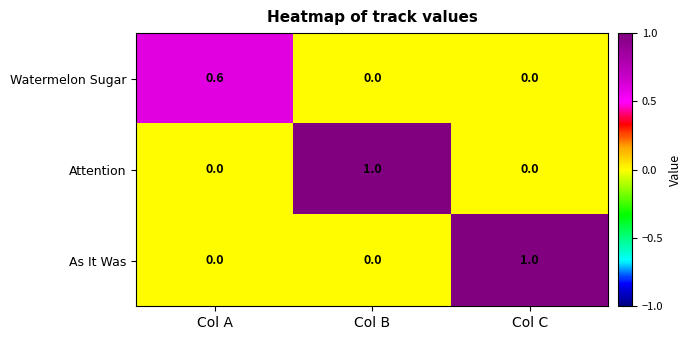

What is the total value across all series at Col A?

0.6